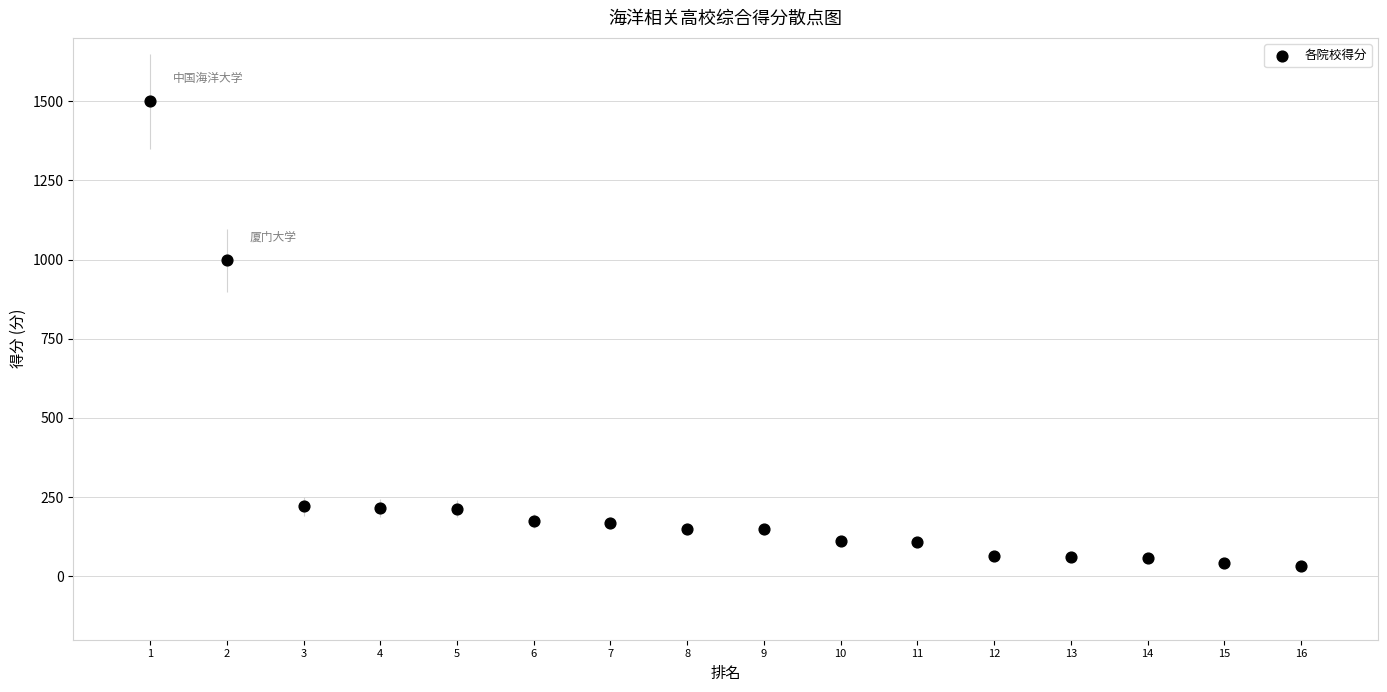

What Y value in the scatter plot is closest to 766?

998